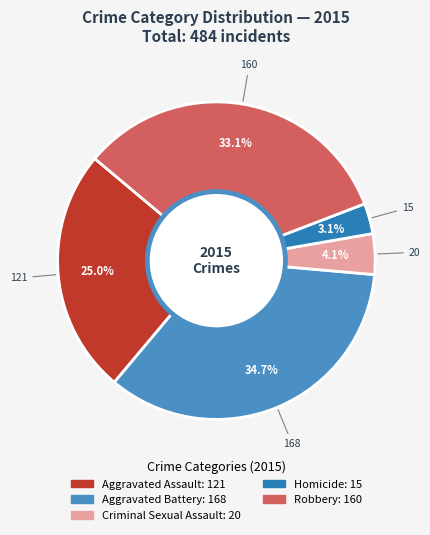

Combined, do Aggravated Battery and Homicide account for over 50%?

No